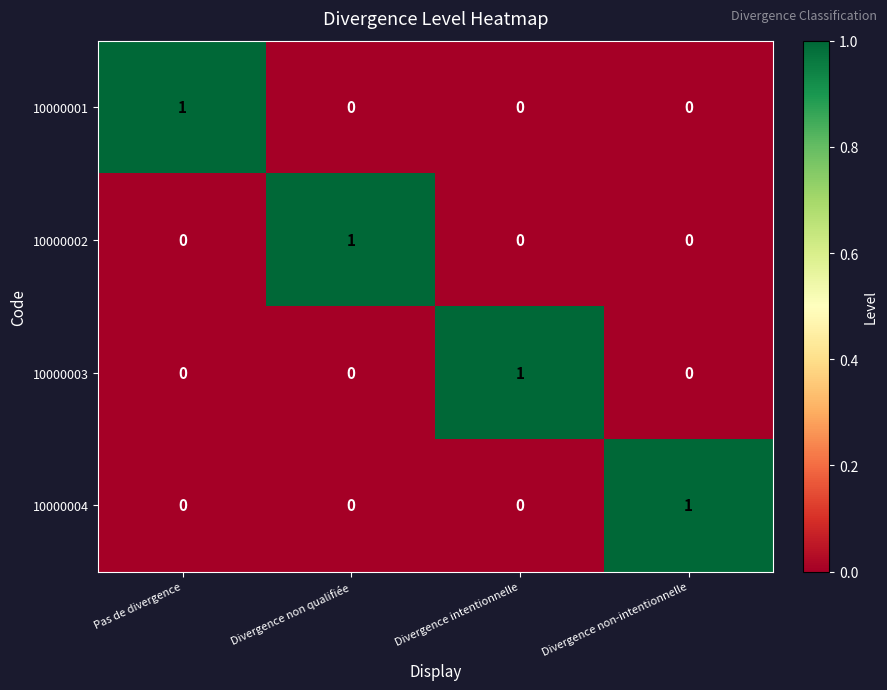

Is the value of 10000001 at Divergence intentionnelle greater than the value of 10000004 at Divergence non-intentionnelle?

No